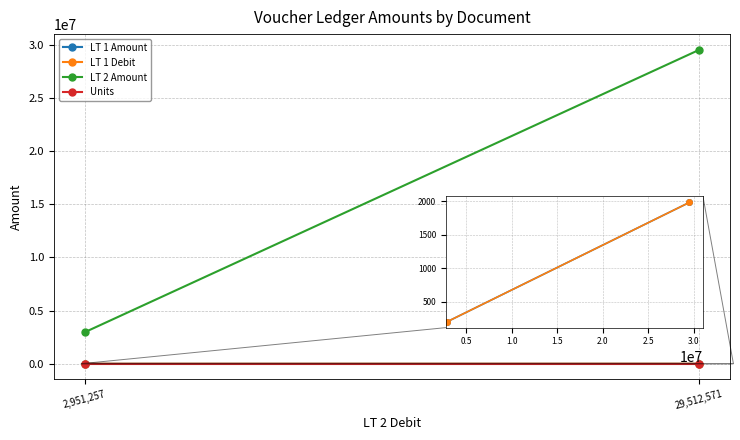

Between 2,951,257 and 29,512,571, which is larger?

29,512,571